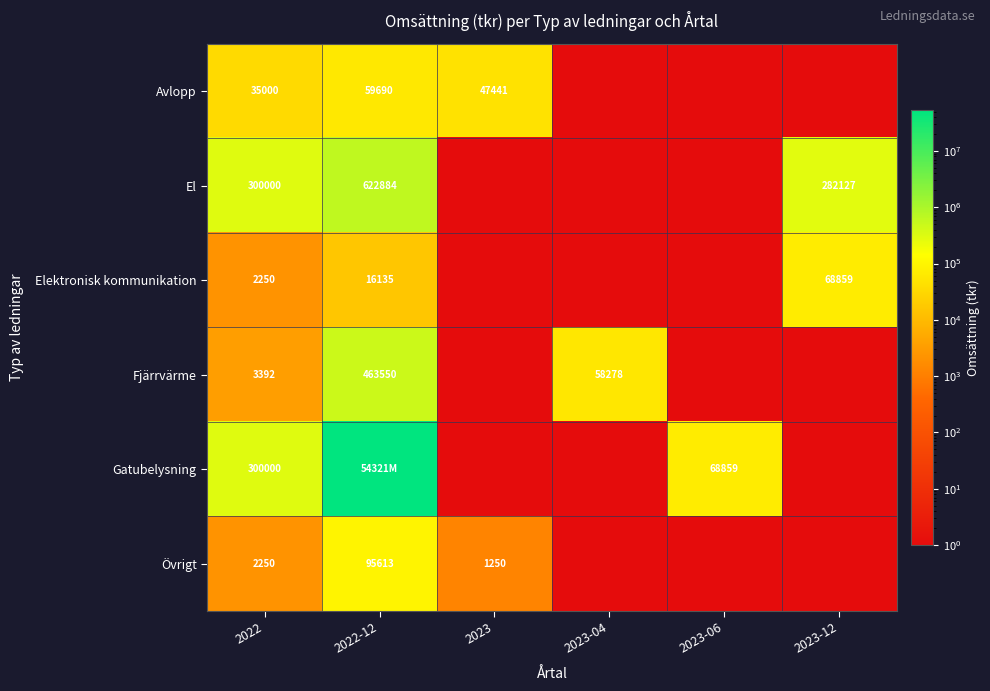

Is it true that Övrigt equals 51456 at 2022-12?

False